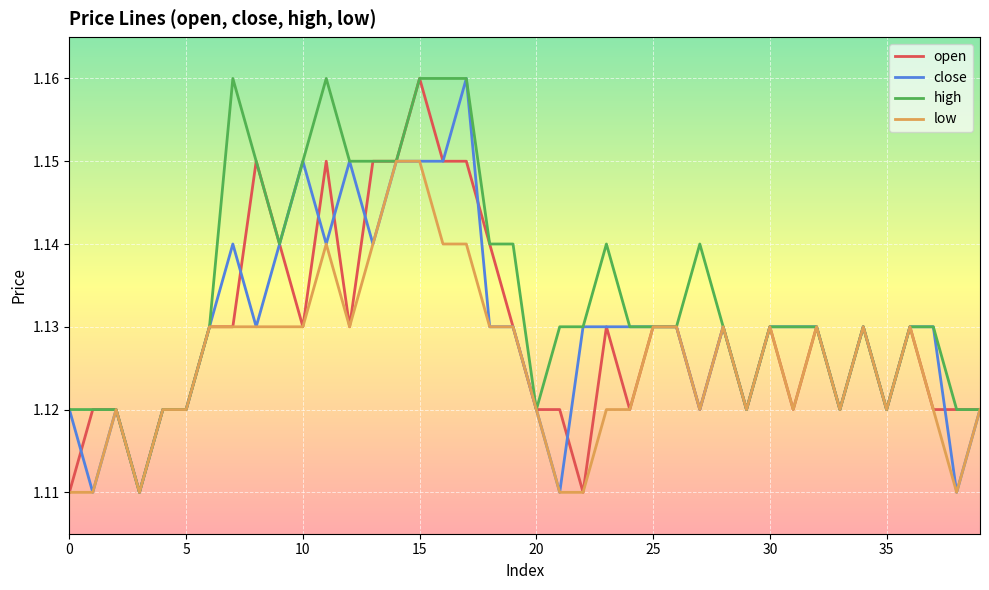

What are all the series names shown in the legend?

open, close, high, low